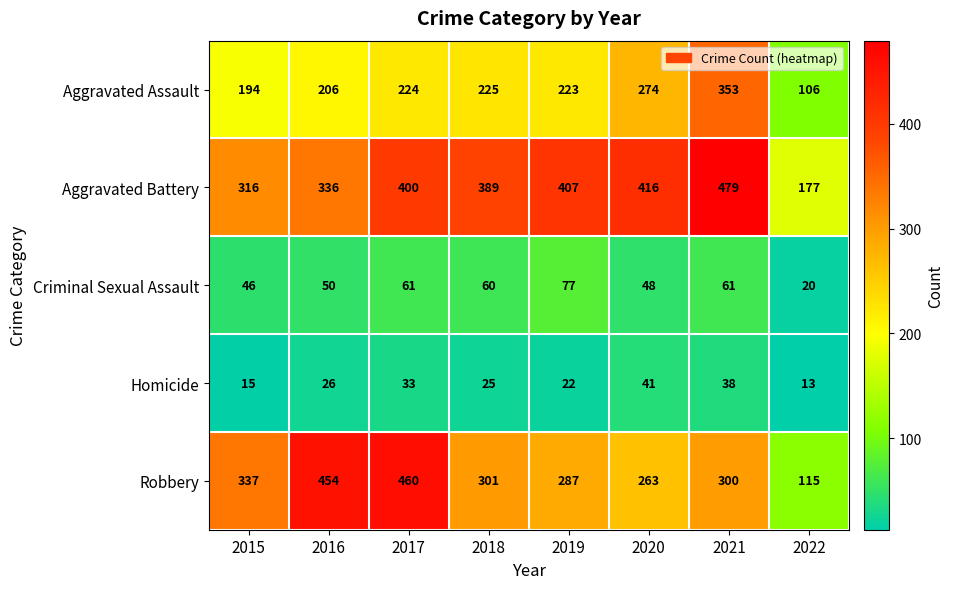

List the series in order of their peak value, highest first.

Aggravated Battery, Robbery, Aggravated Assault, Criminal Sexual Assault, Homicide